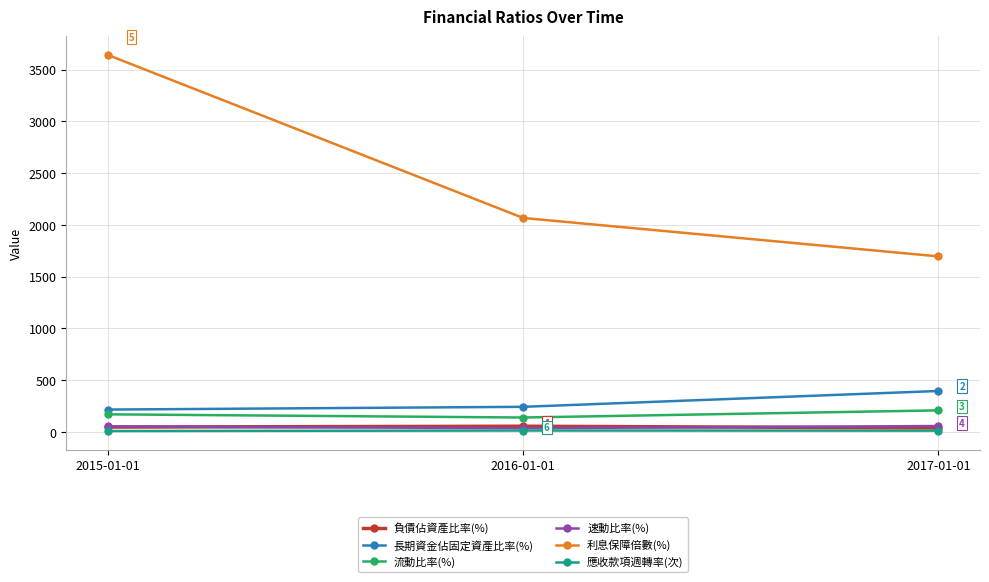

Does the chart display data point markers on the line(s)?

Yes